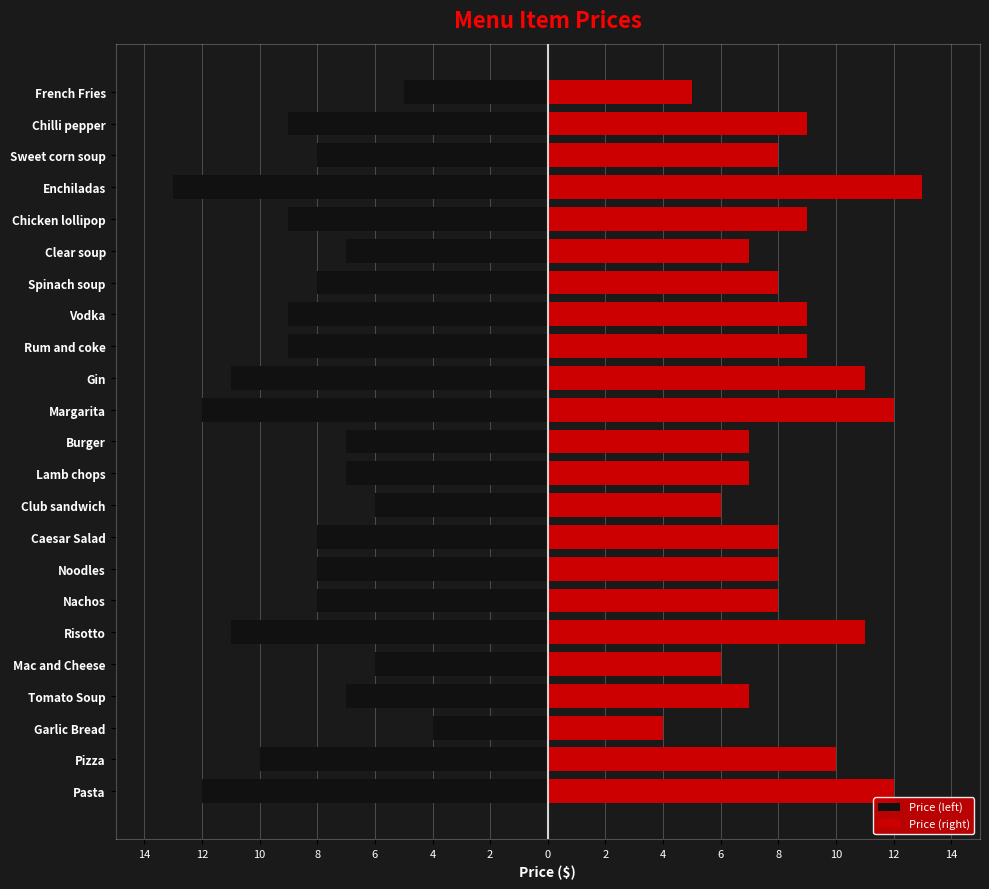

What are all the series names shown in the legend?

Price (left), Price (right)